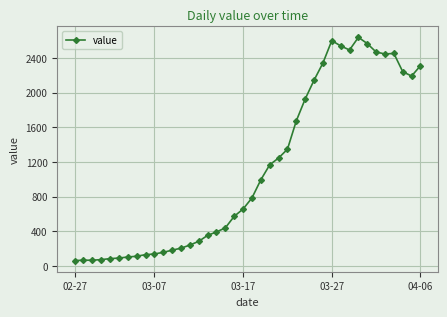

What is the average value?

1124